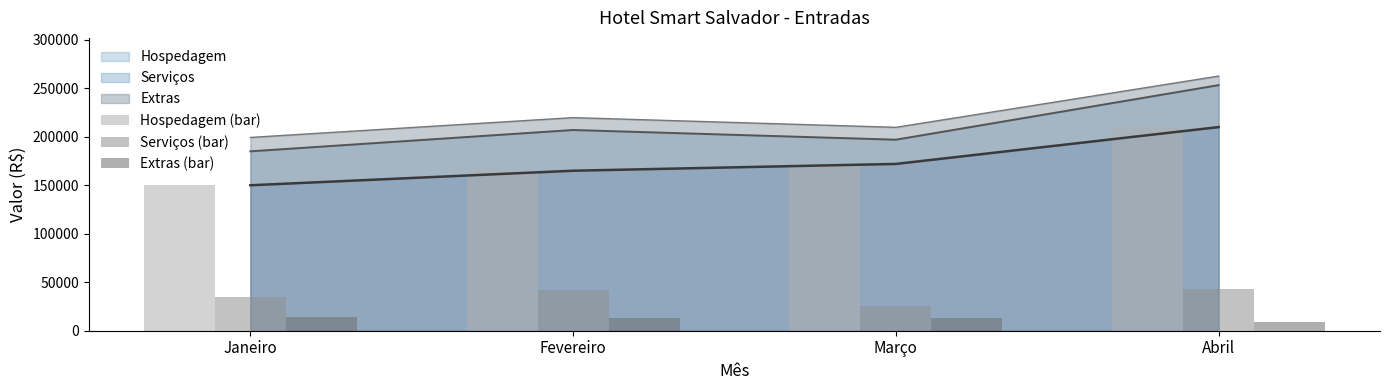

At how many categories does at least one series exceed 119888?

4